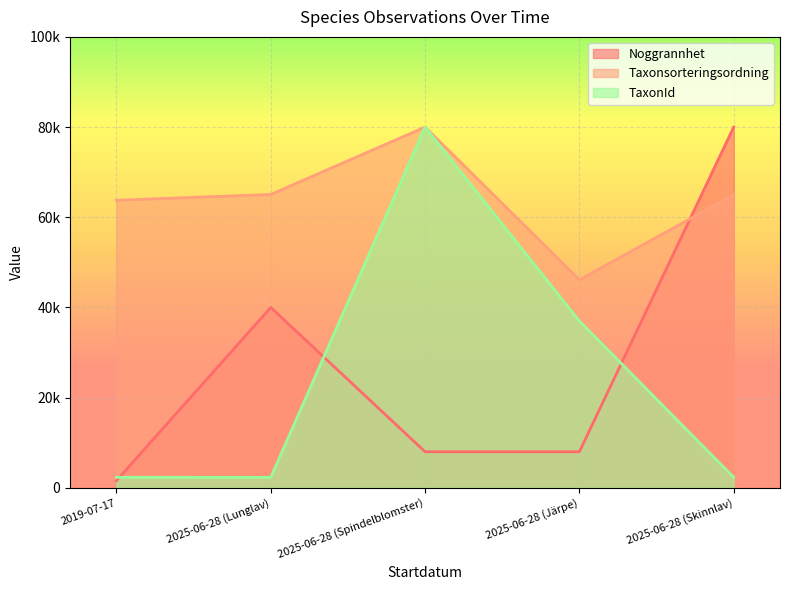

Reading right to left, extract all data points from this chart.

Noggrannhet: 80000.0	8000.0	8000.0	40000.0	1600.0
Taxonsorteringsordning: 64982.7	46140.0	80000.0	65060.5	63765.7
TaxonId: 2327.0	36985.3	80000.0	2327.7	2329.2